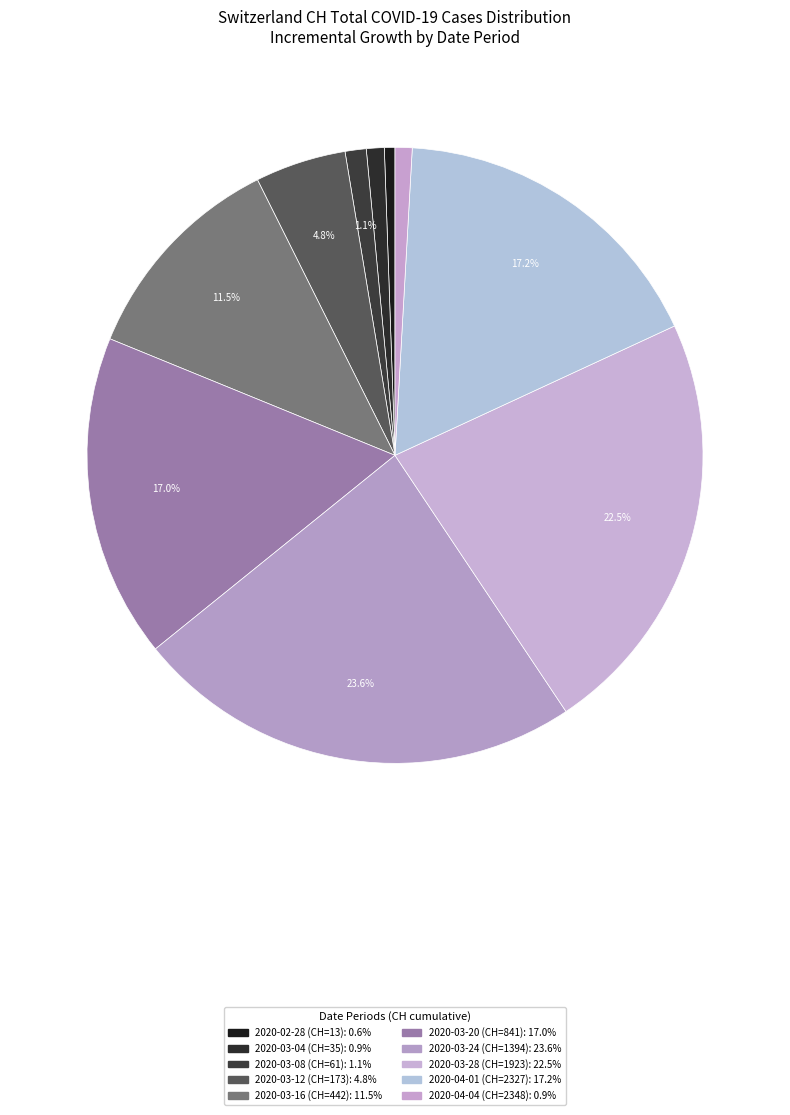

Count the number of slices in the pie.

10